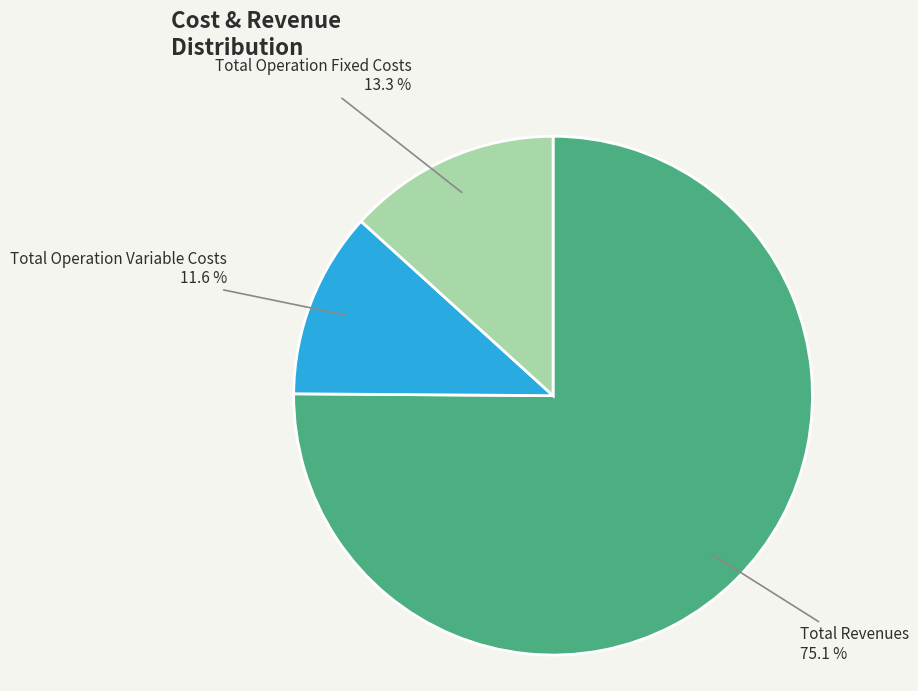

Approximately how many times larger is the value at Total Operation Variable Costs compared to Total Operation Fixed Costs?

0.9